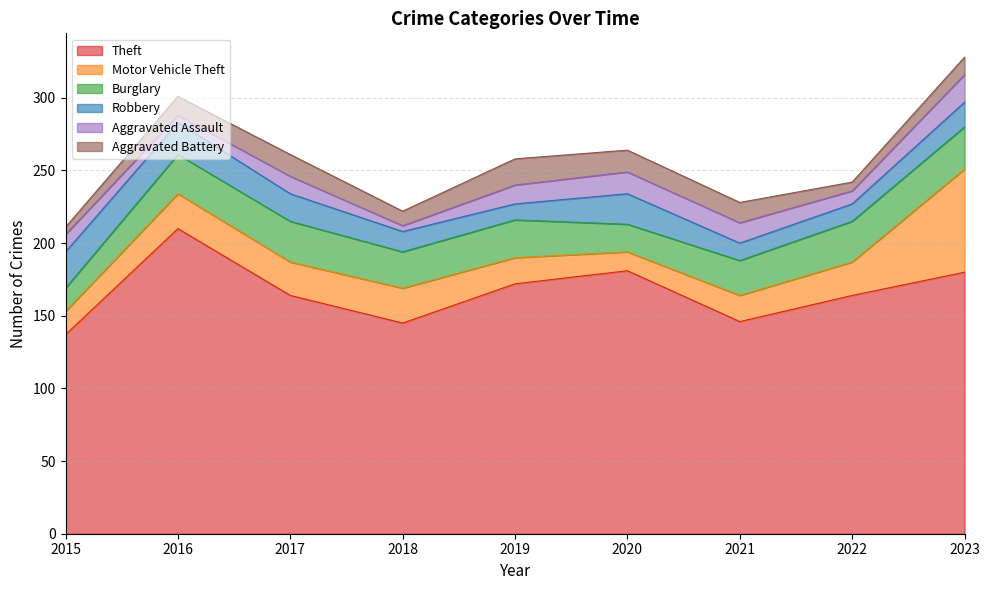

How many data points does each series have?

9